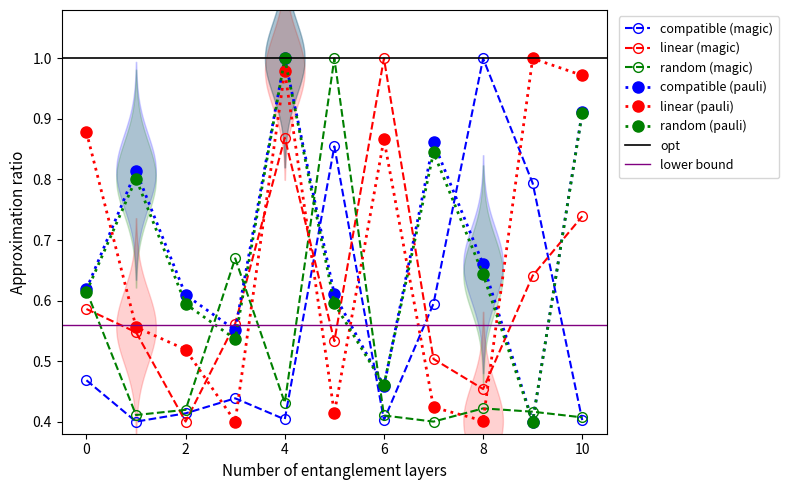

Is the value of linear (pauli) at 4 greater than the value of random (pauli) at 0?

Yes